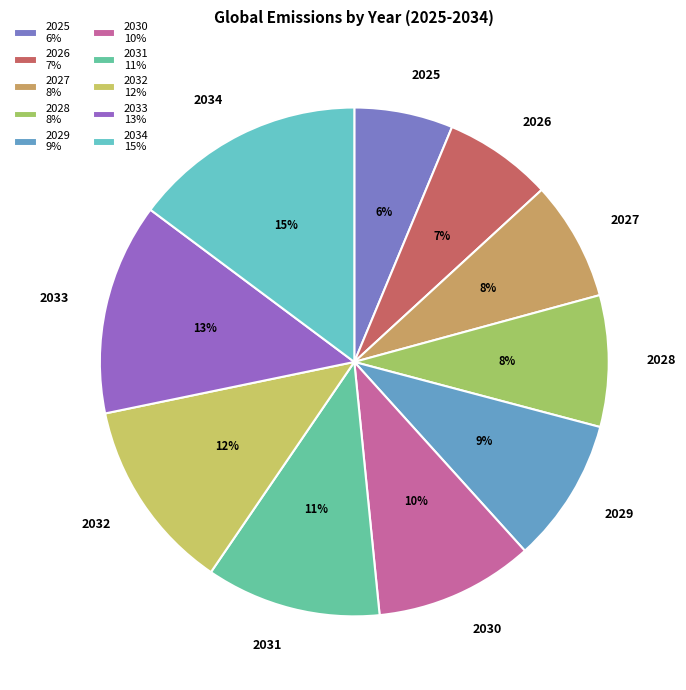

How many slices are in this pie chart?

10